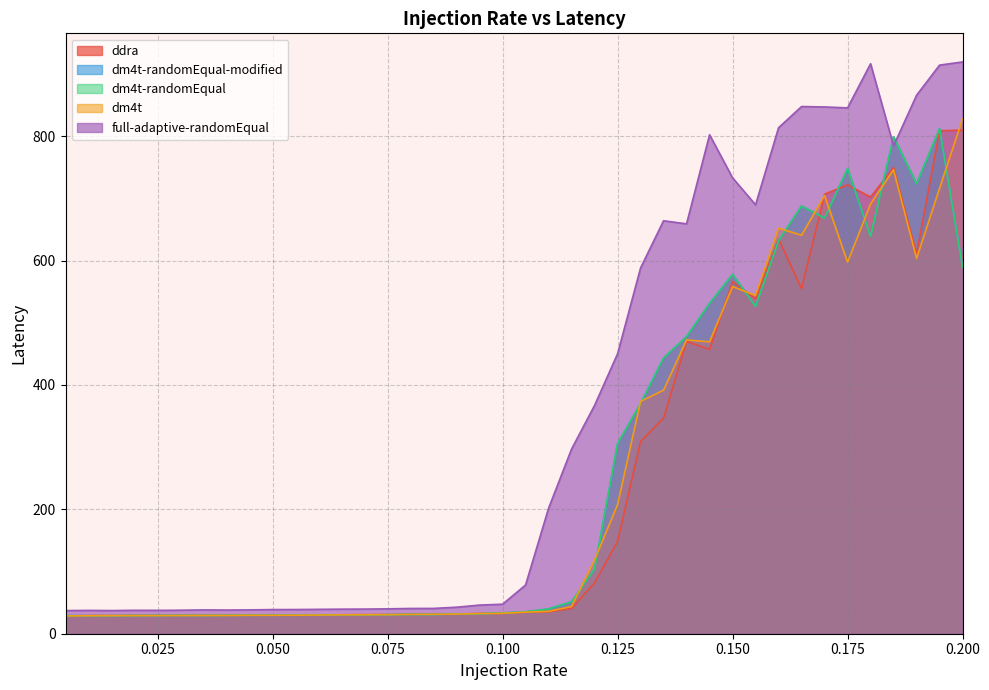

What is the label of the 18th point from the left?

0.09